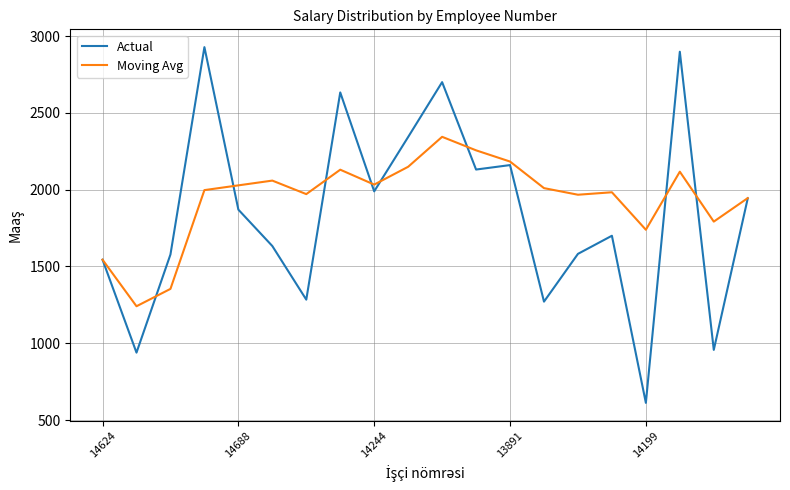

Which series has the widest spread of values?

Actual